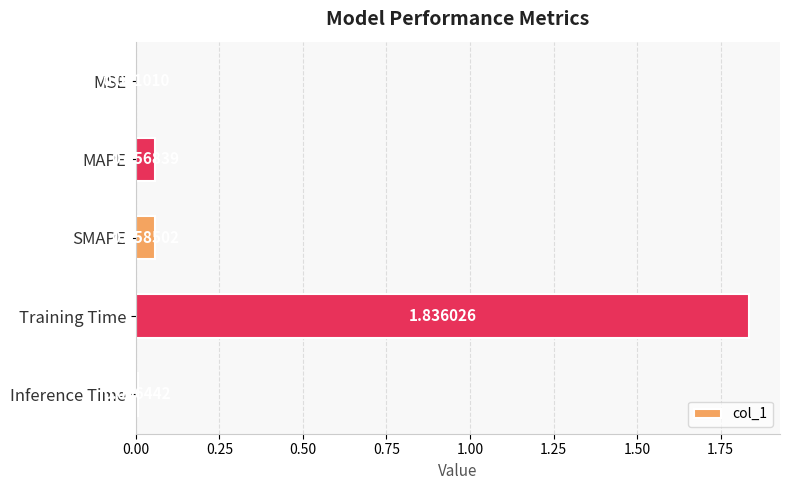

At which category does the chart reach its peak across all series?

Training Time